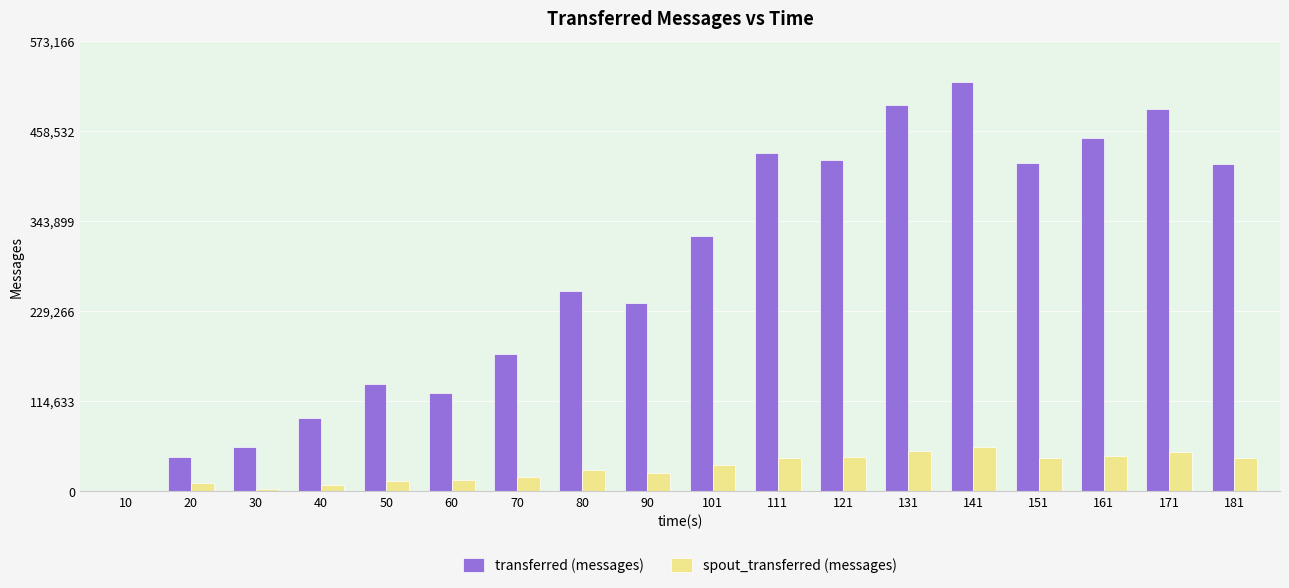

Which series has the largest range (max minus min)?

transferred (messages)